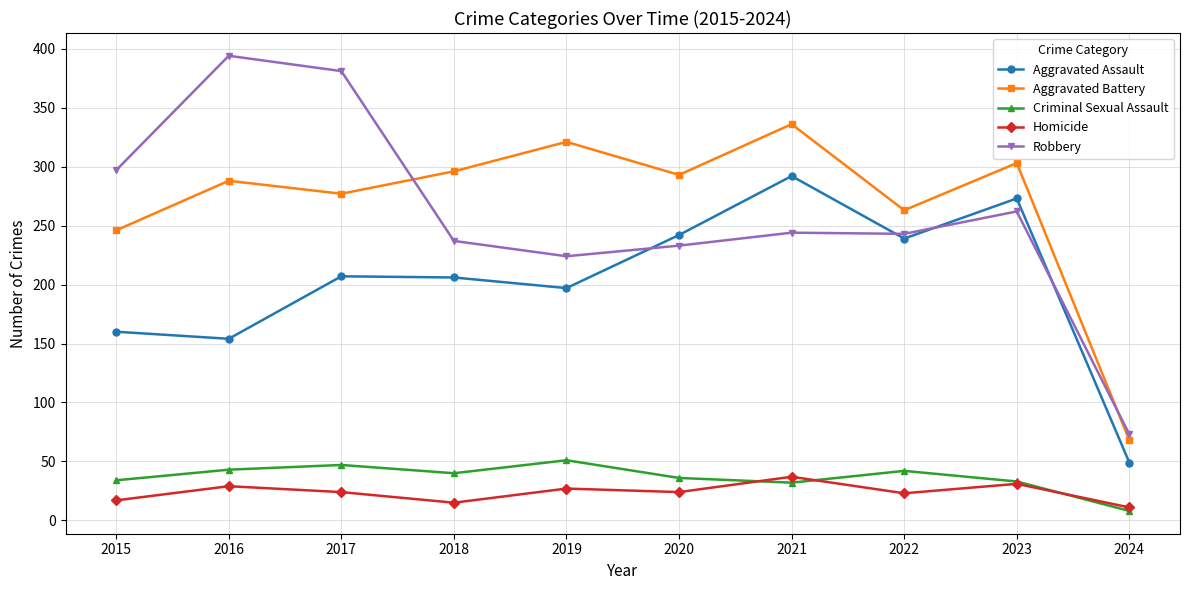

In Criminal Sexual Assault, how many points are higher than both neighbors (excluding endpoints)?

3